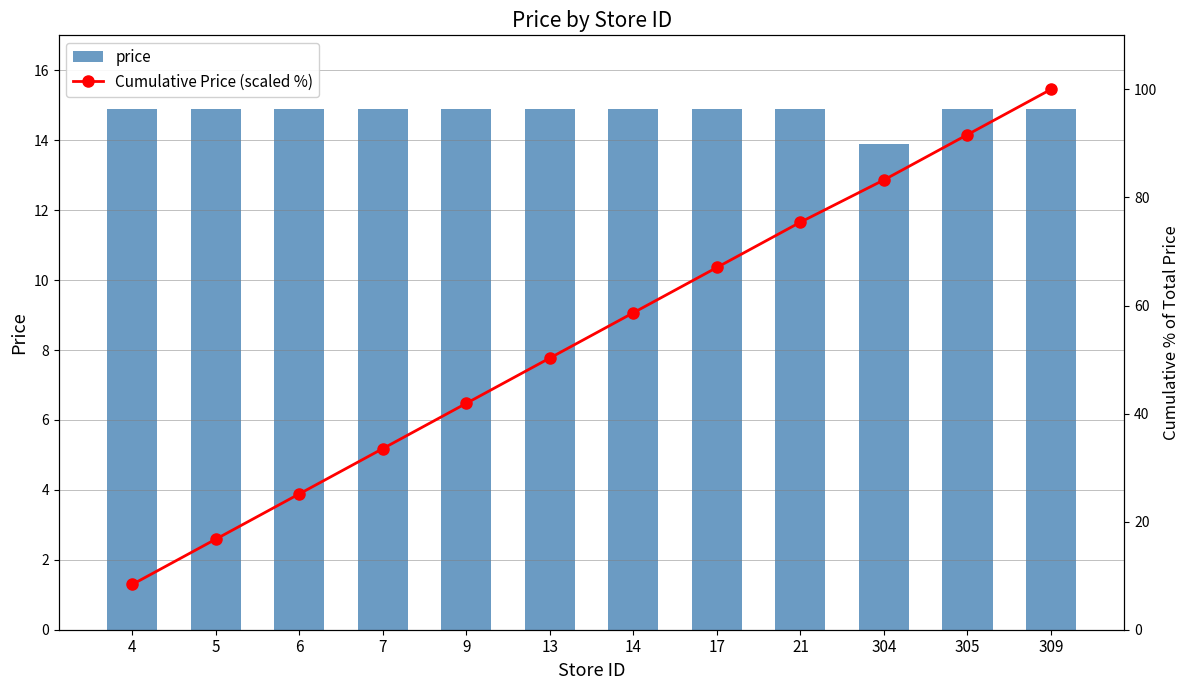

What is the sum of the price values at 305 and 4?

29.8